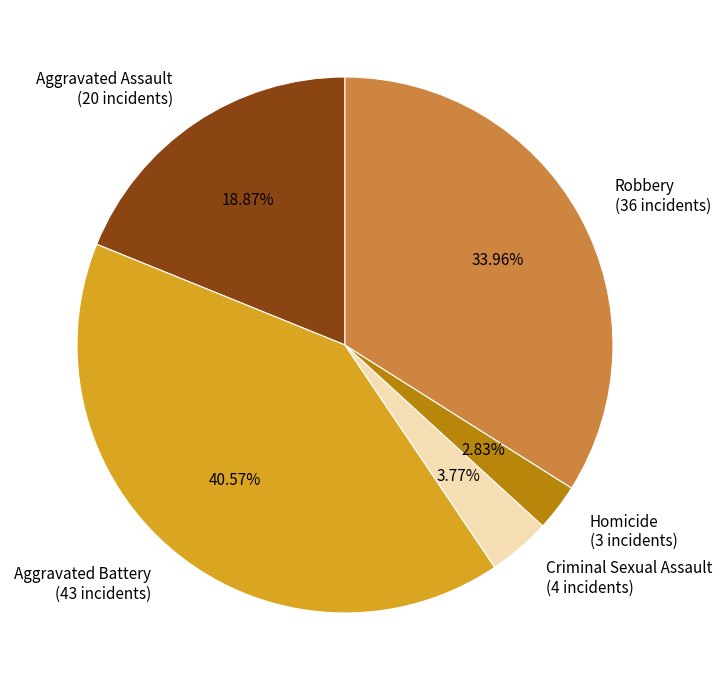

Does Robbery account for over 50% of the chart?

No